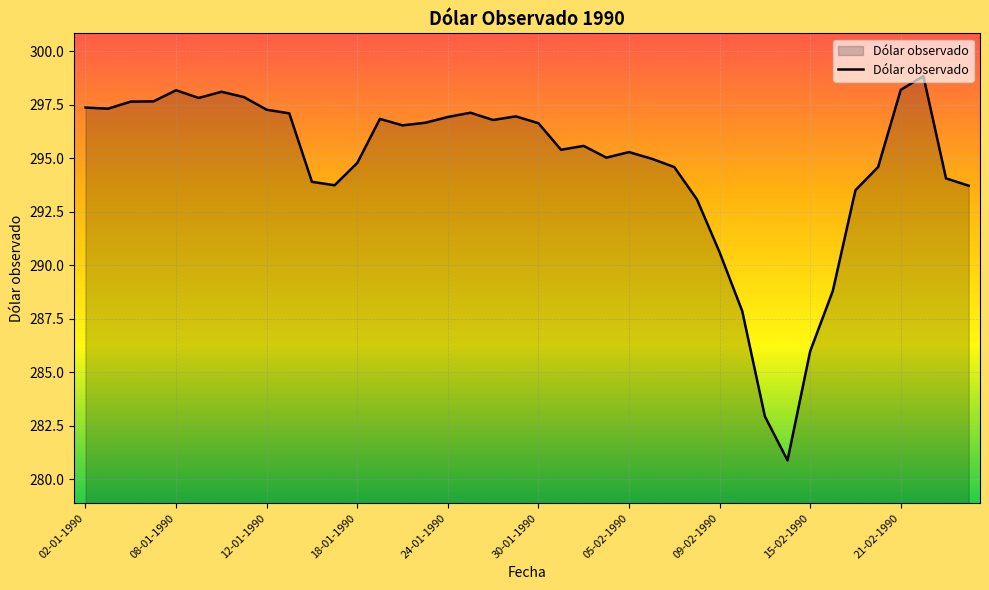

What is the greatest value displayed?

298.8